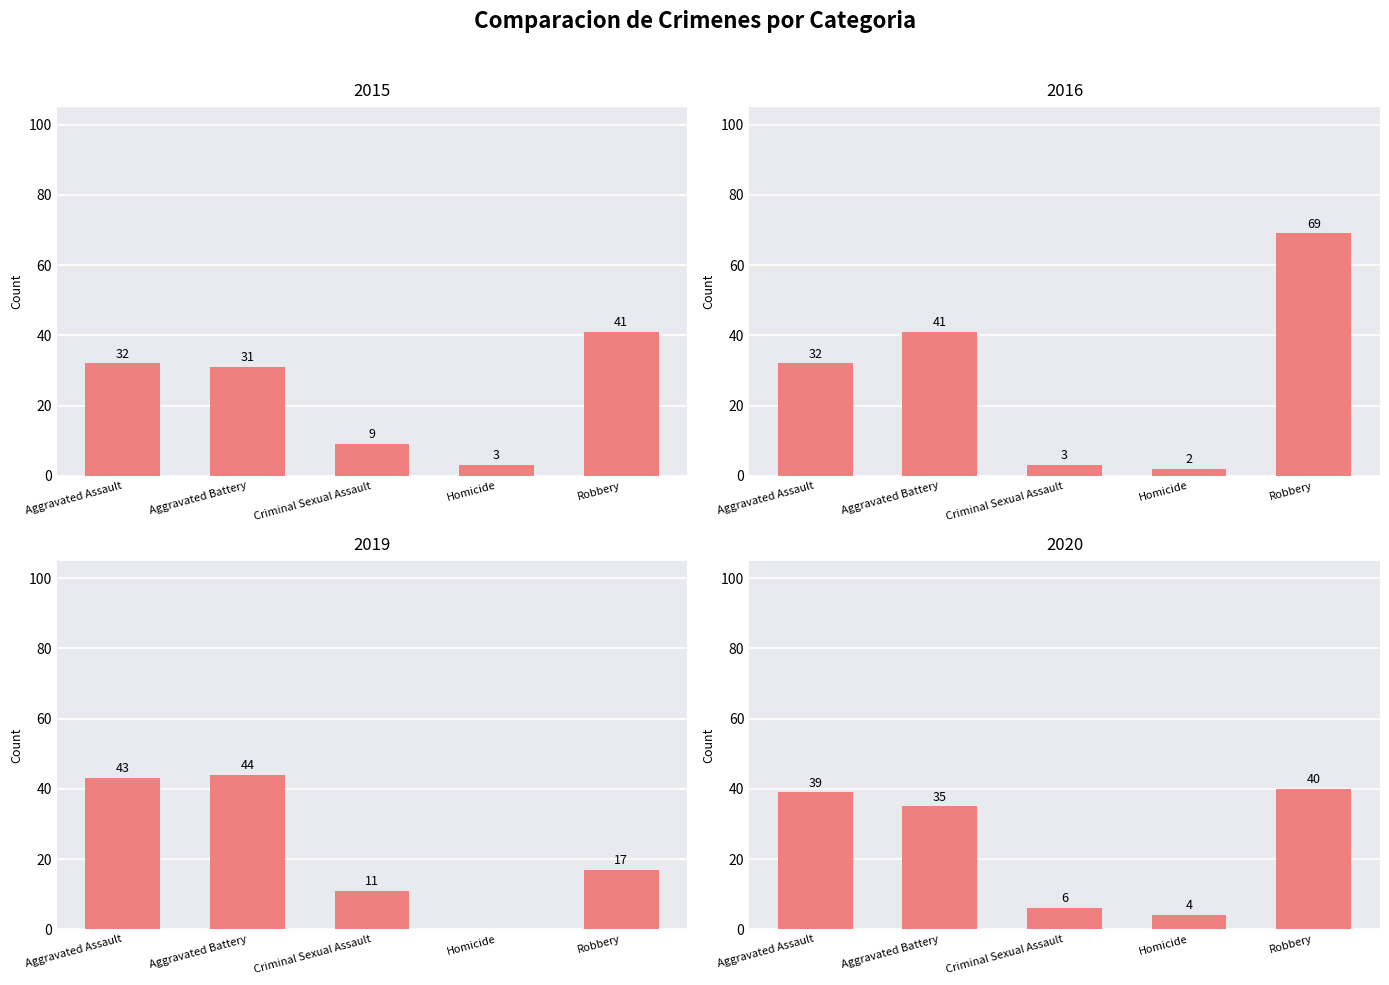

What is the highest value of the 2016 series?

69